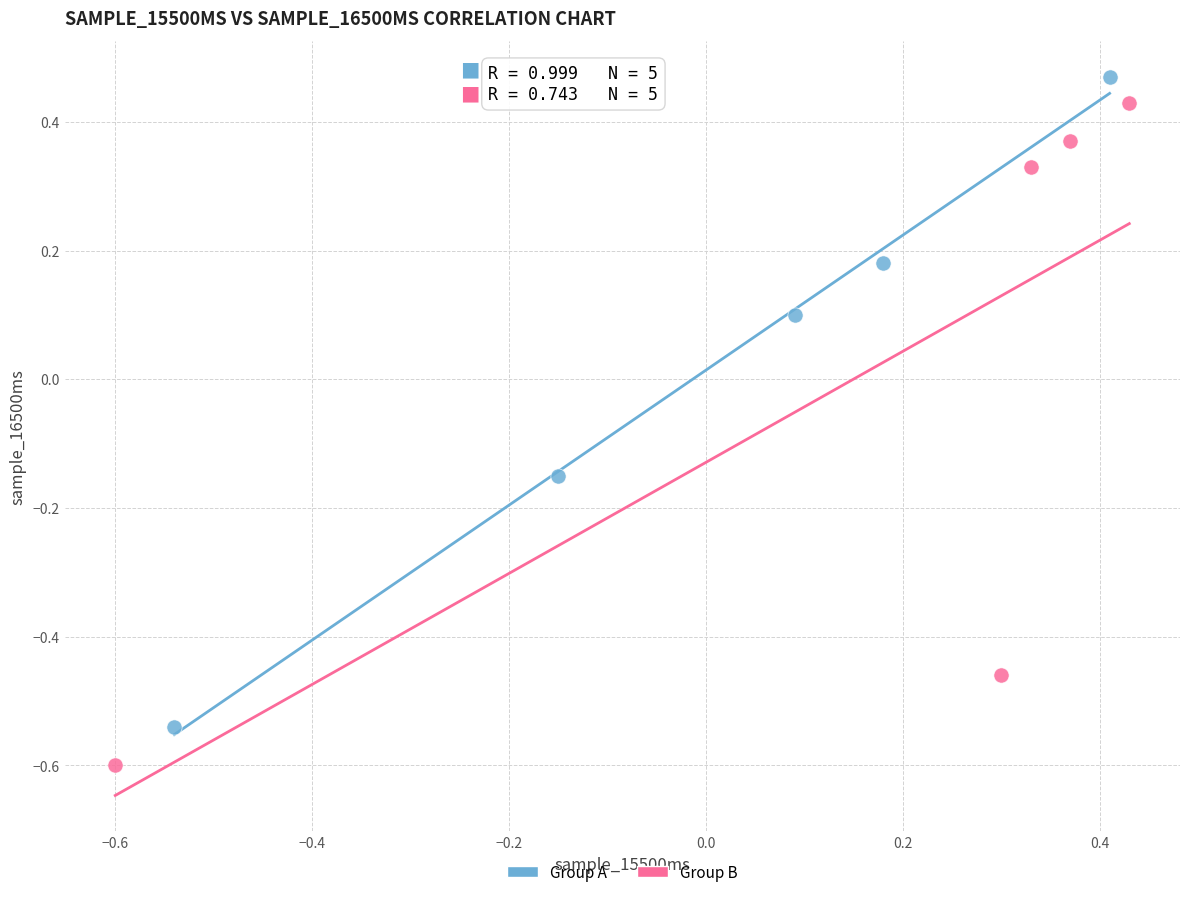

Which series reaches the maximum Y coordinate?

Group A